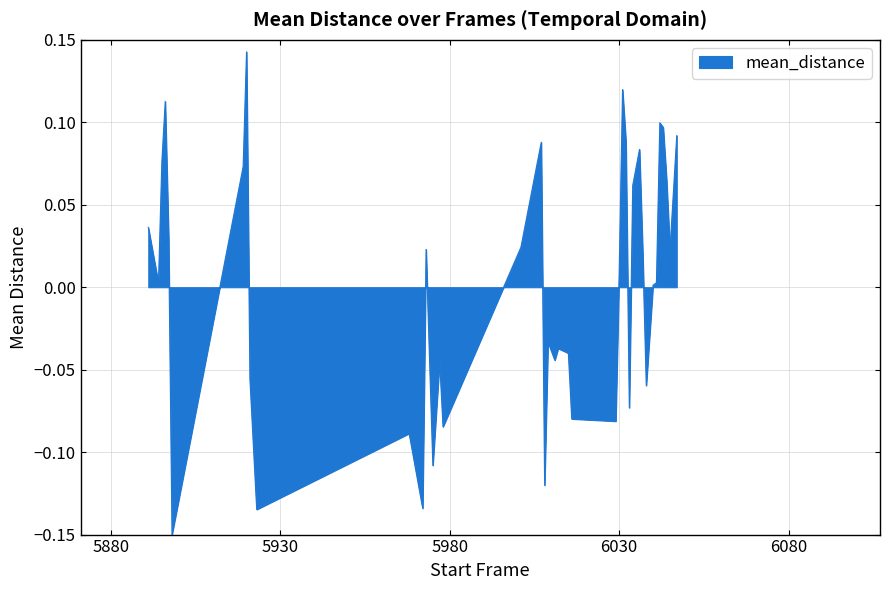

Does the chart have visible grid lines?

Yes